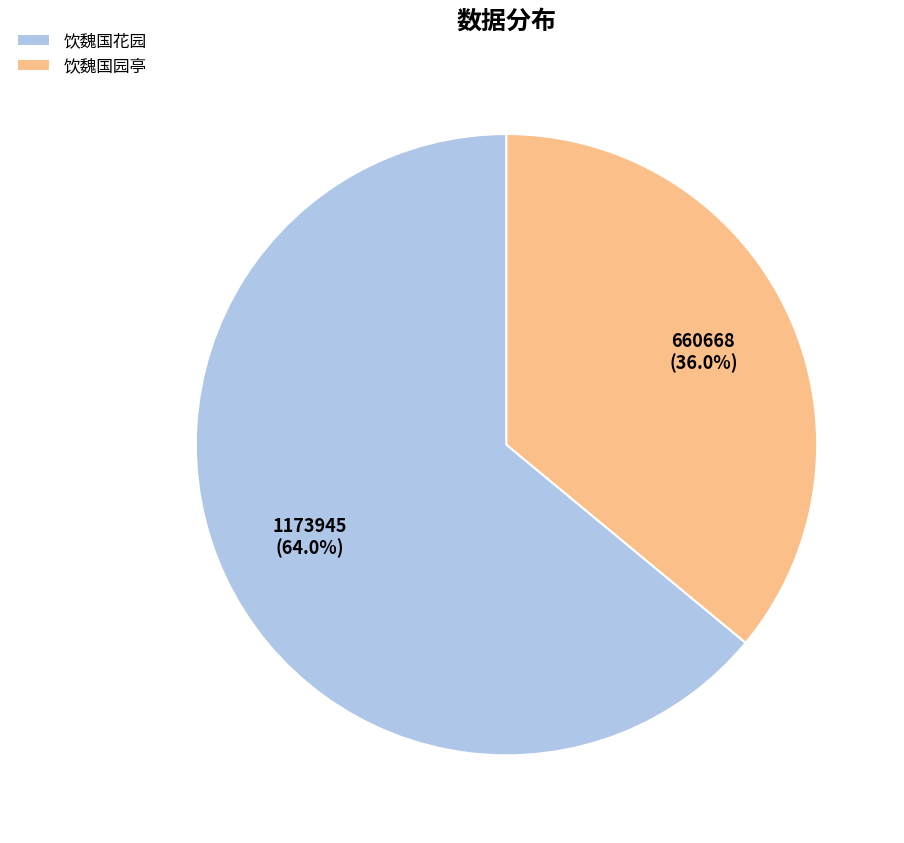

Does 饮魏国花园 represent more than half of the total?

Yes